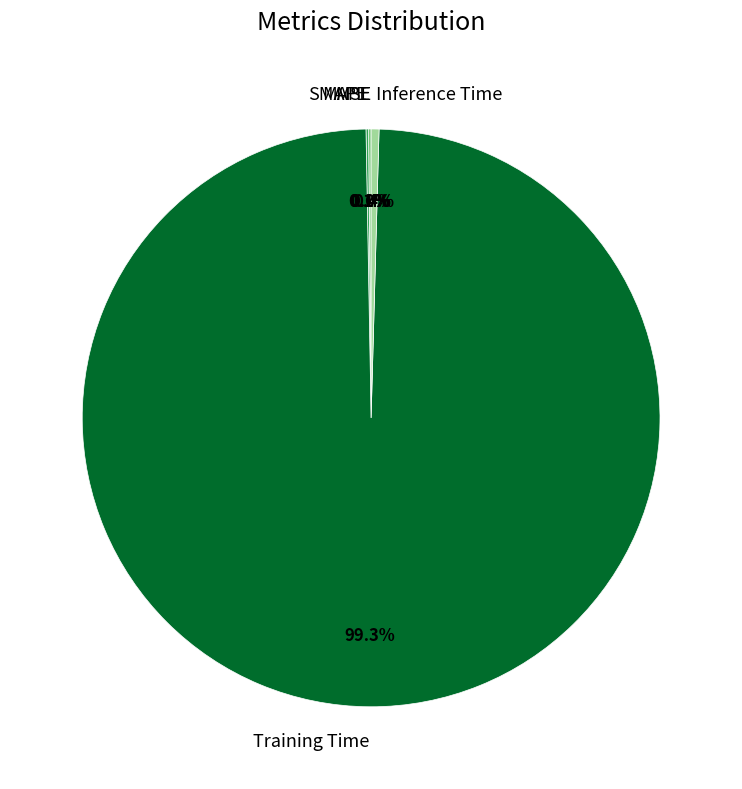

What is the largest slice in the pie chart?

Training Time